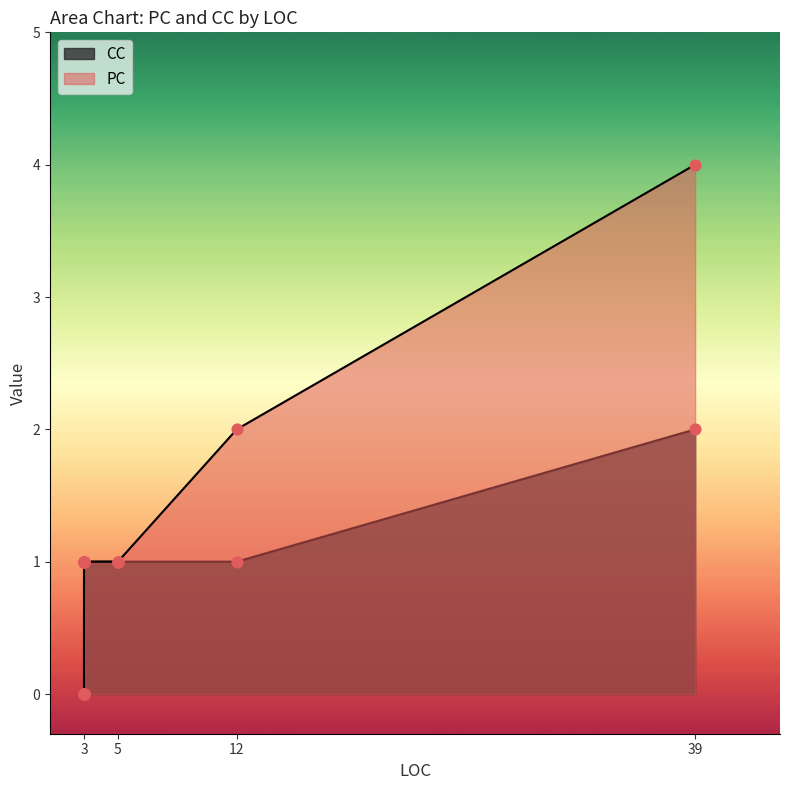

At which category is the sum across all series the highest?

39